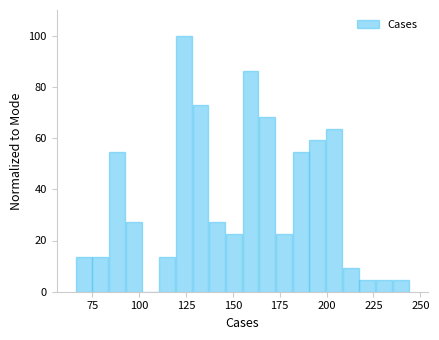

Read against the x-axis, roughly where is the centre of the tallest bar?

125